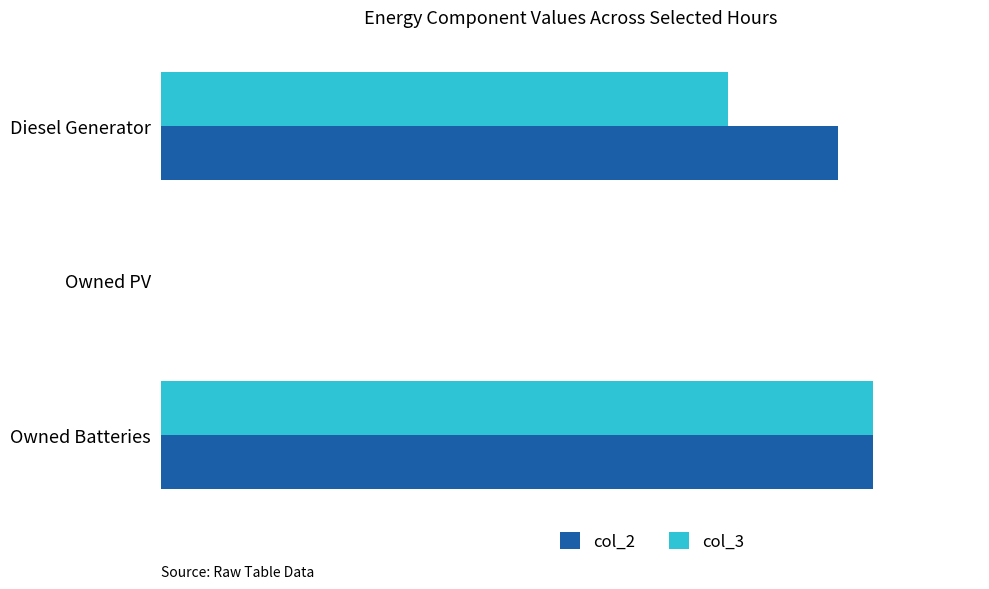

How many data points in col_2 are above 400?

1